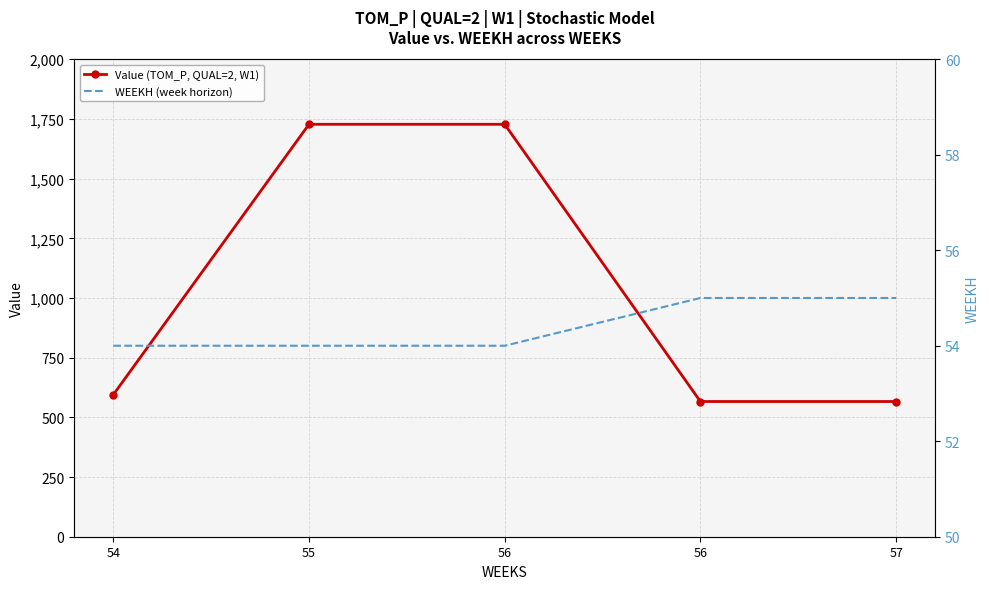

What is the minimum value for WEEKH (week horizon)?

54.0